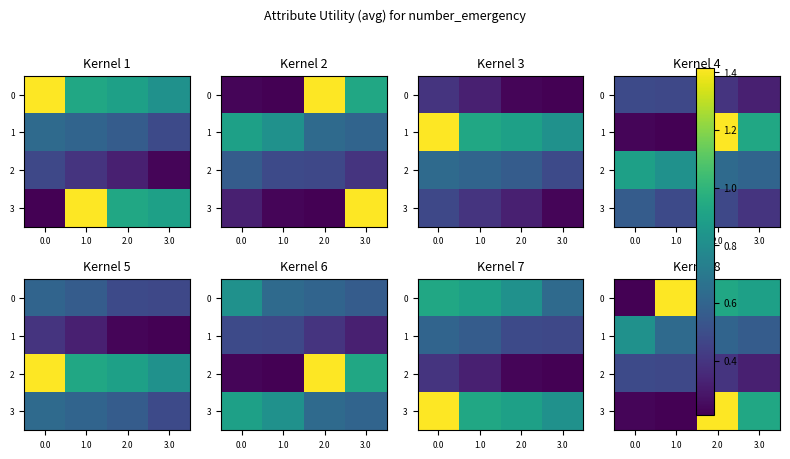

What is the spread (max minus min) of values at 1.0?

1.2